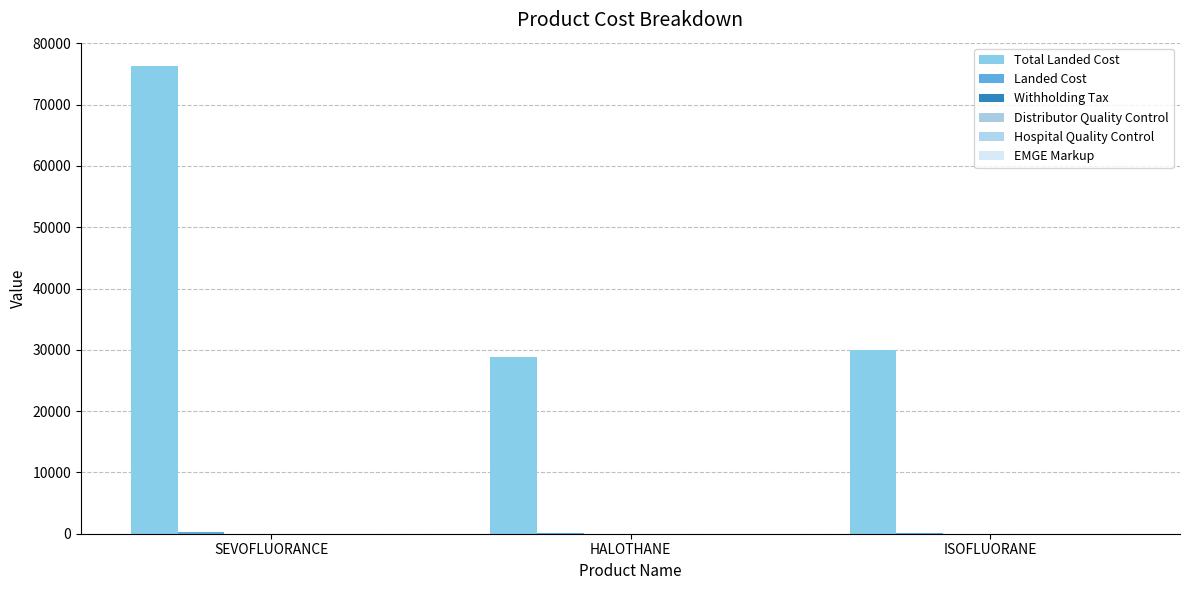

At which category is the sum across all series the highest?

SEVOFLUORANCE